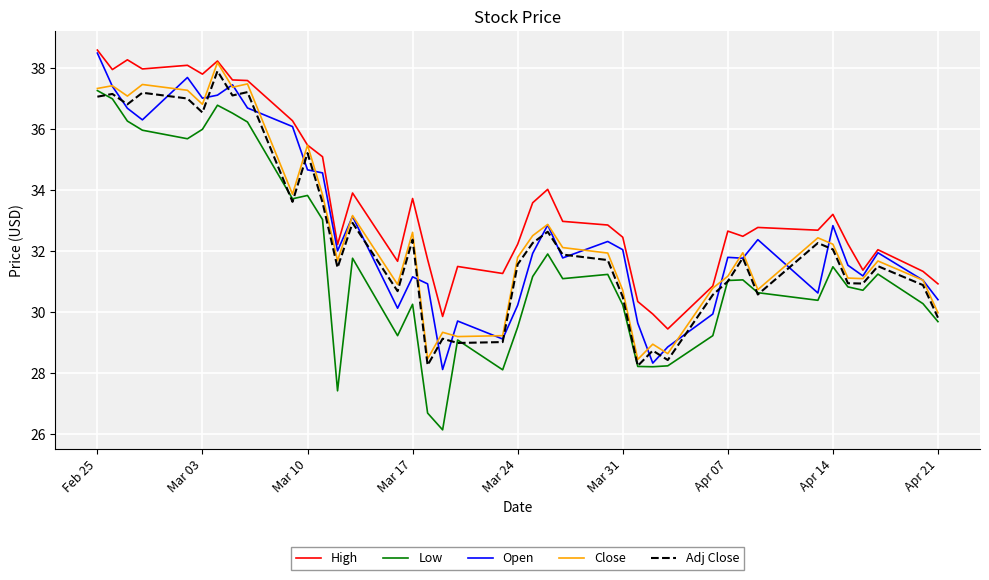

What is the smallest value displayed?

26.1